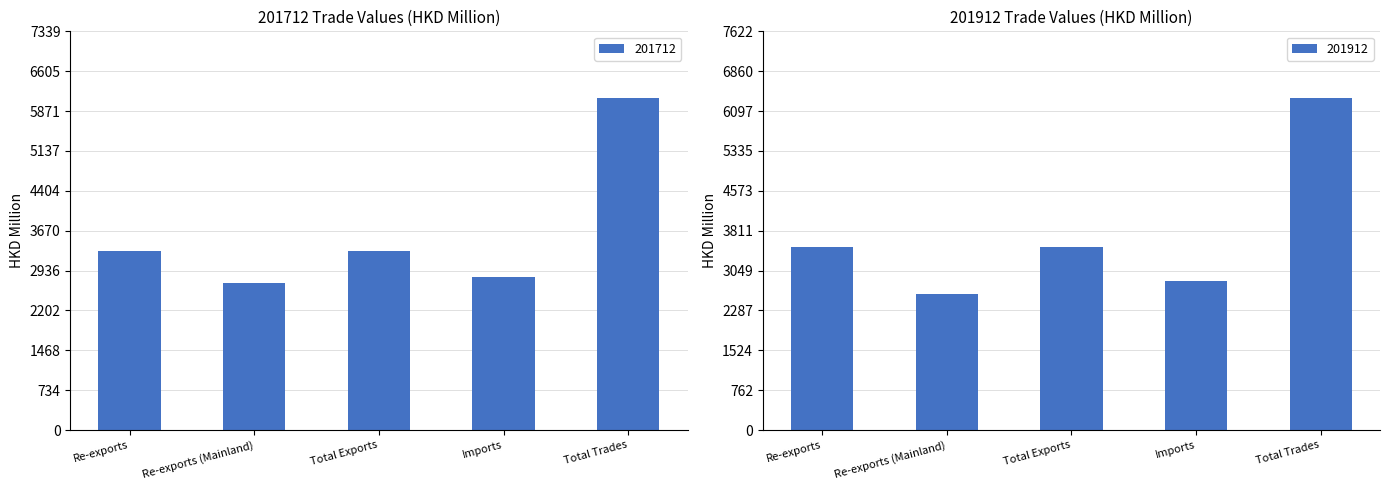

At Re-exports (Mainland), list the series in order from smallest to largest.

201812, 201712